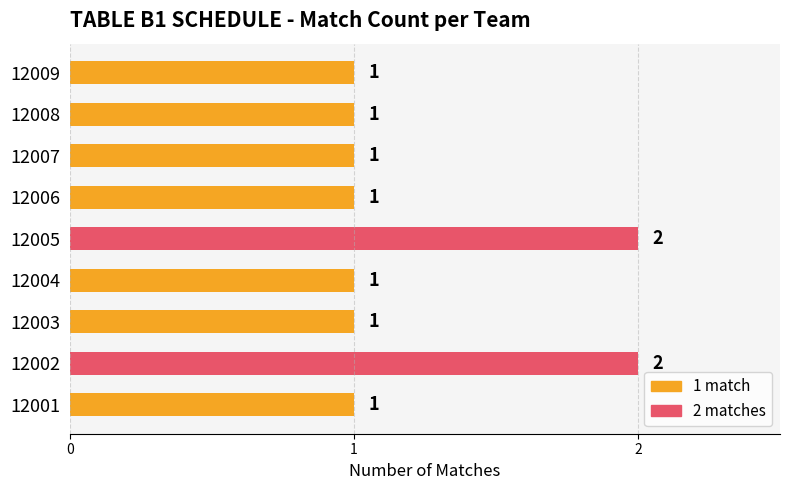

Does the chart contain any negative values?

No